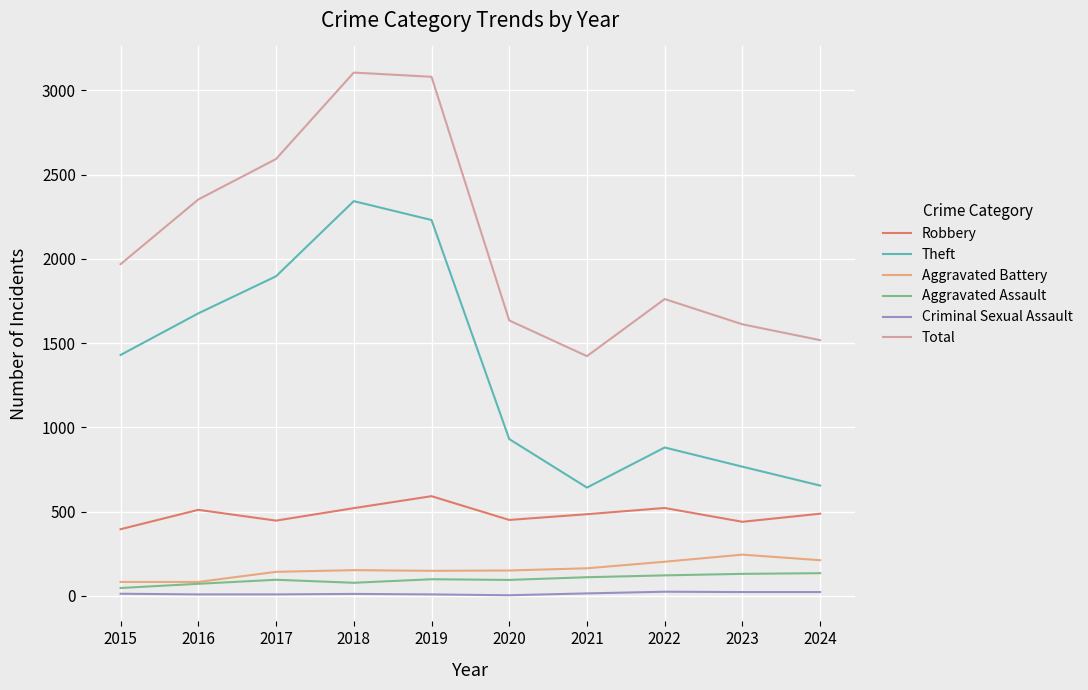

True or false: Total and Aggravated Battery intersect in this chart.

False